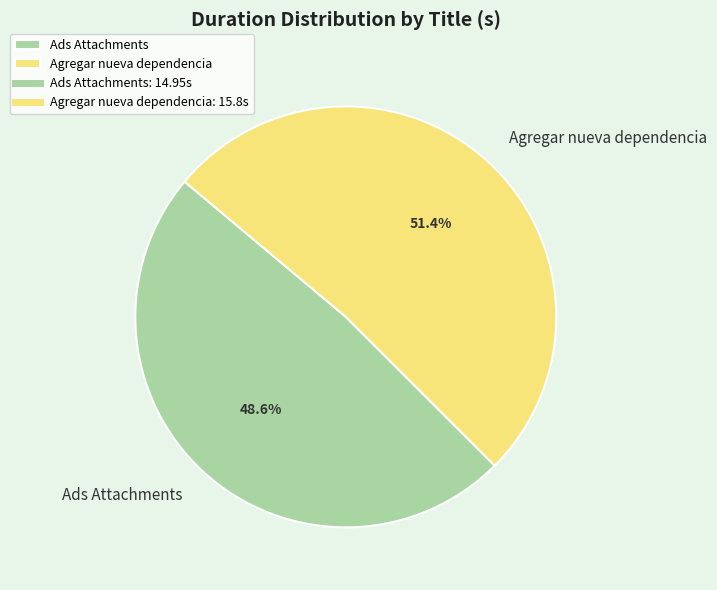

How many segments does this pie chart have?

2